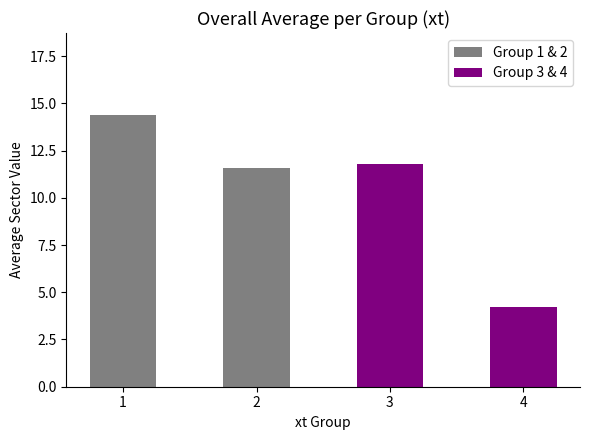

List the labels in order of value, largest first.

1, 3, 2, 4